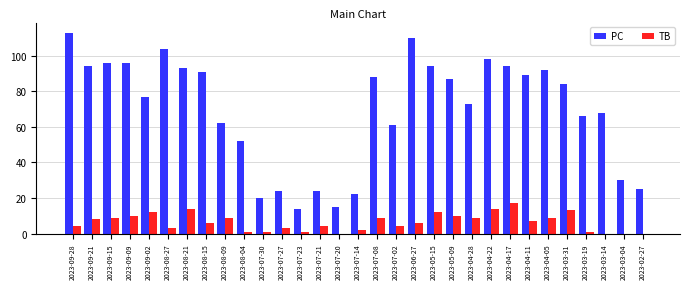

What is the highest value of the TB series?

17